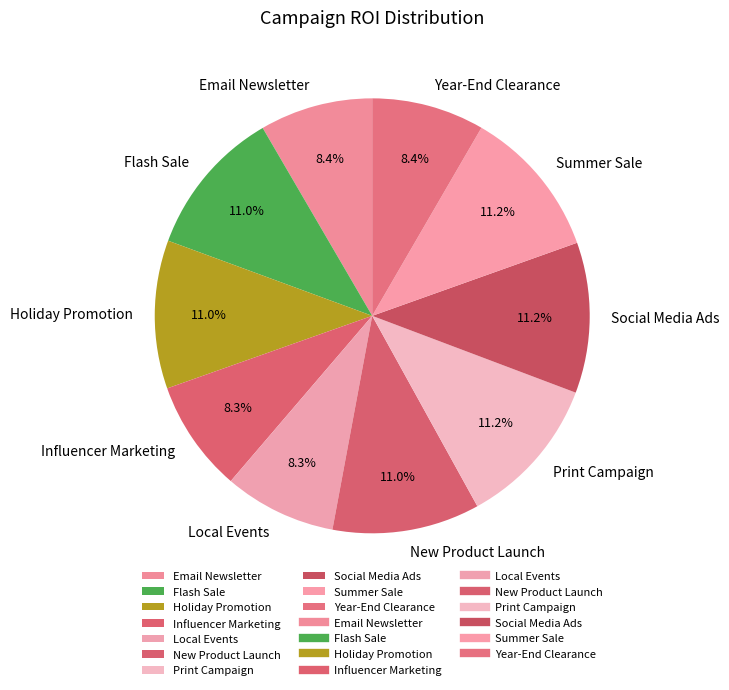

How many segments does this pie chart have?

10